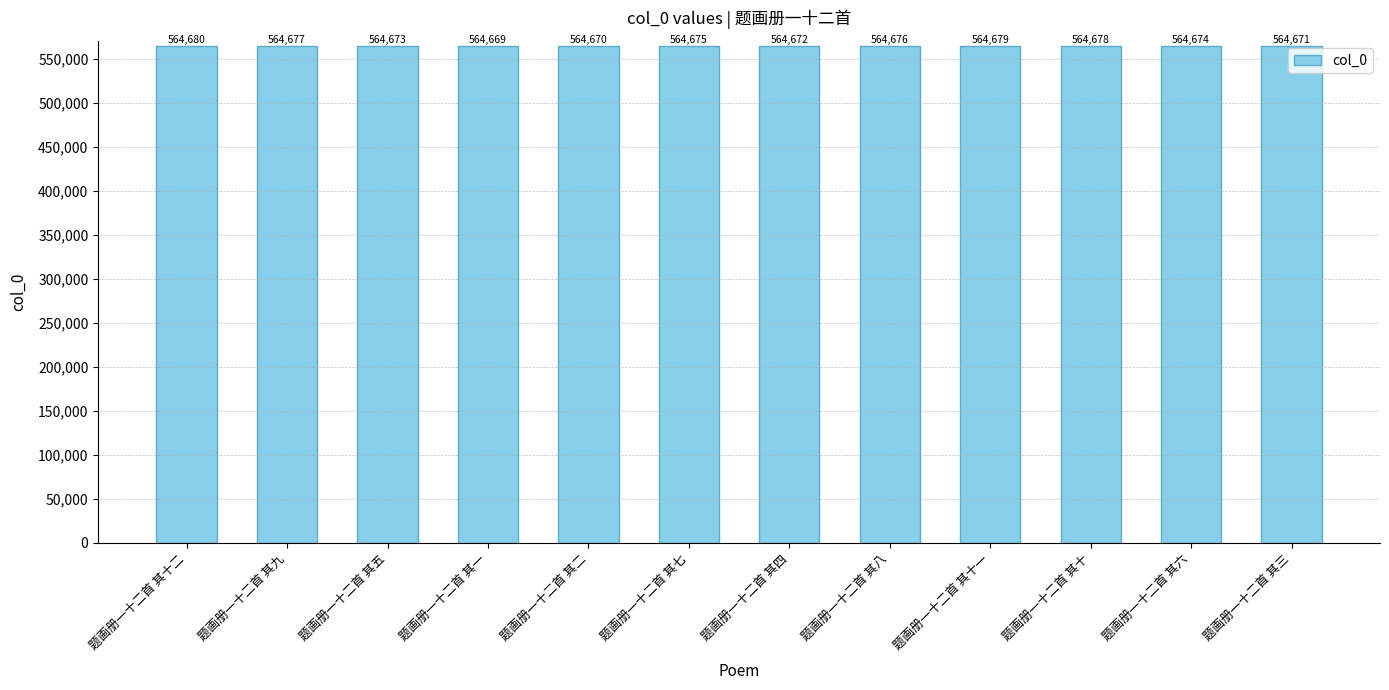

At which label is the value closest to 564674?

题画册一十二首 其六